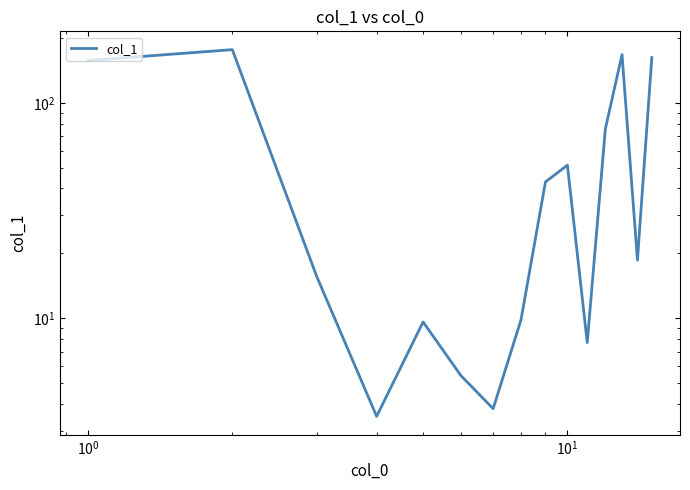

How many distinct data groups are displayed?

1